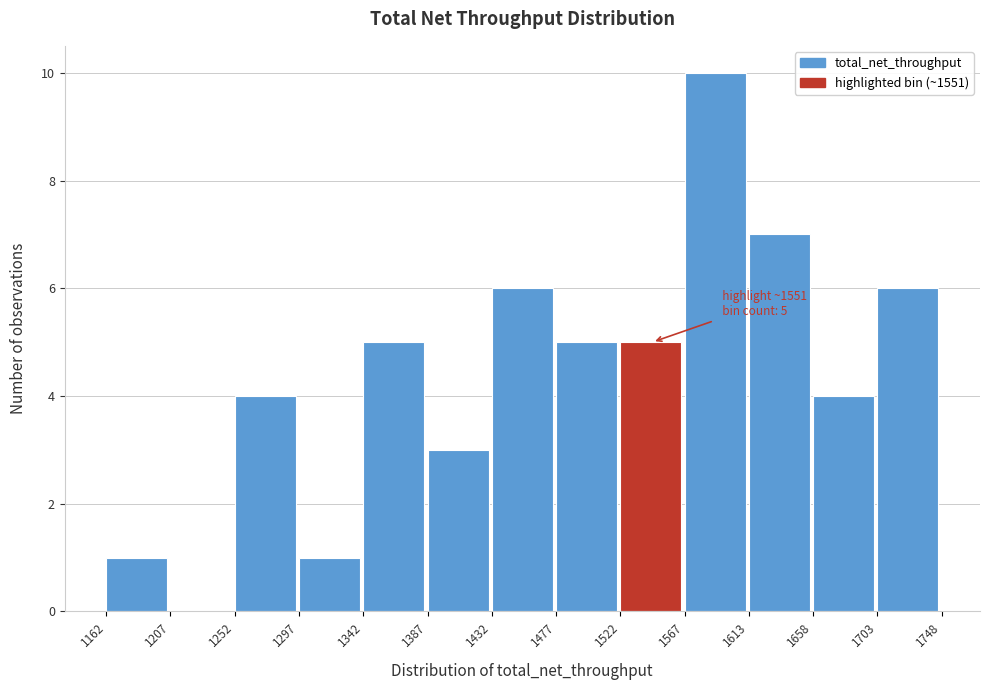

Which range on the x-axis has the tallest bar?

1567 to 1613